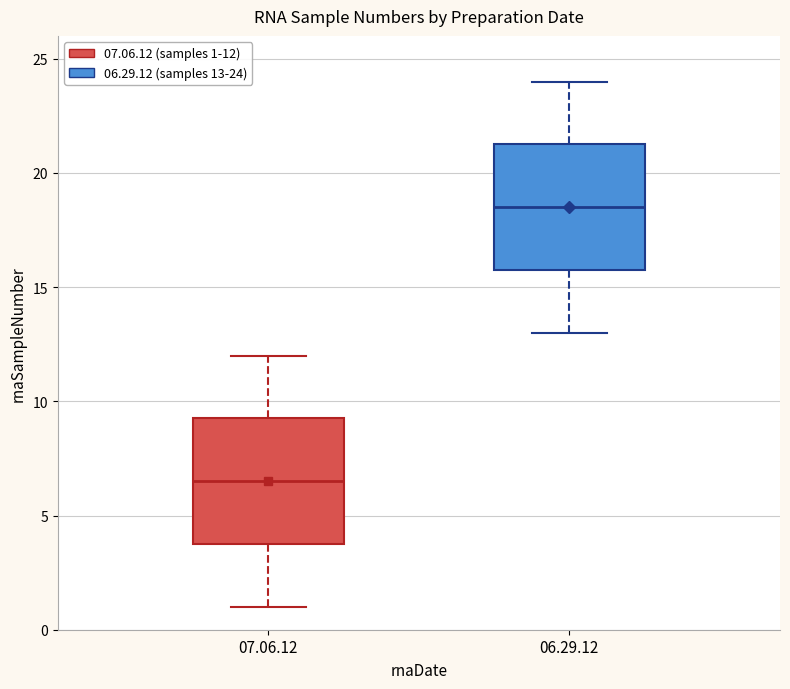

Where does the upper whisker of the box for 06.29.12 end on the y-axis? The values are not printed on the chart, so give them approximately, as read against the axis.

24.0